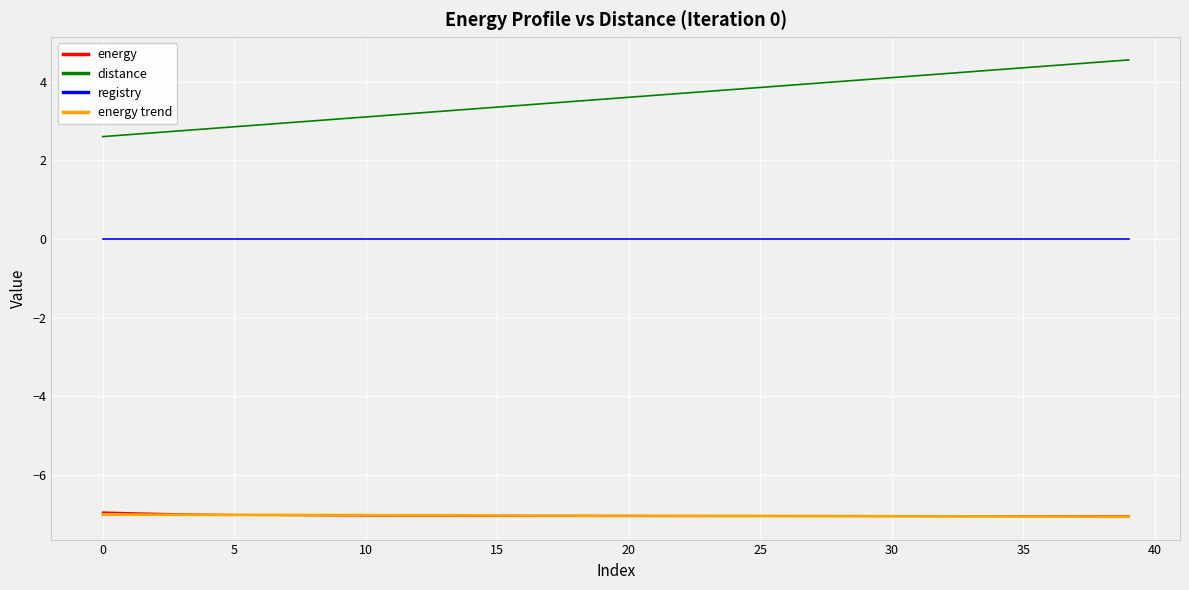

Is this an area chart (filled region under the line)?

No